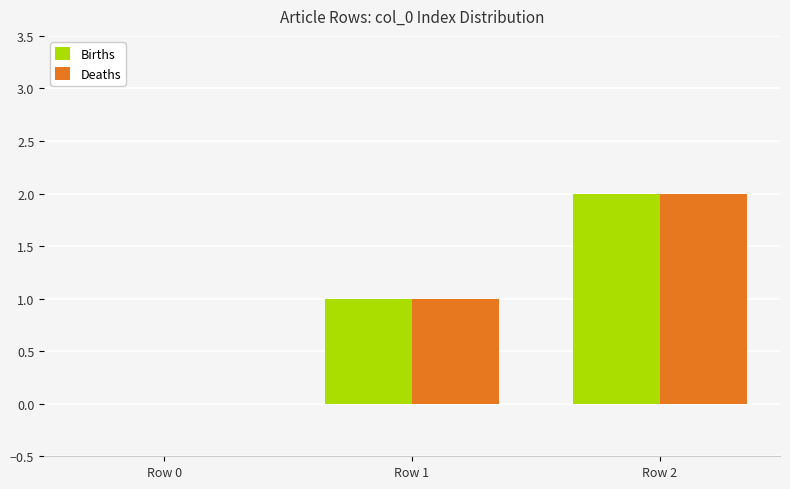

True or false: Deaths has a value of 0 at Row 1.

False